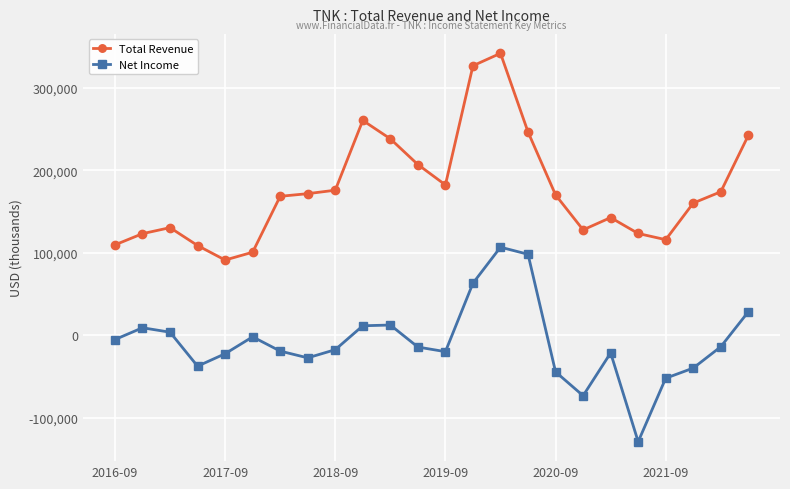

Rank the series by their maximum value, from lowest to highest.

Net Income, Total Revenue